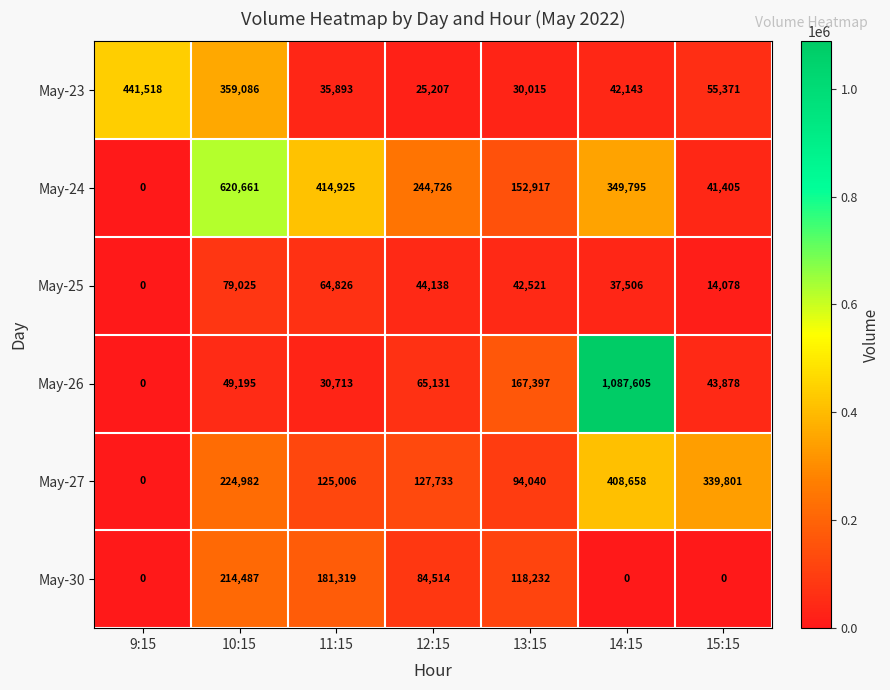

Rank the series at 13:15 from highest to lowest value.

May-26, May-24, May-30, May-27, May-25, May-23